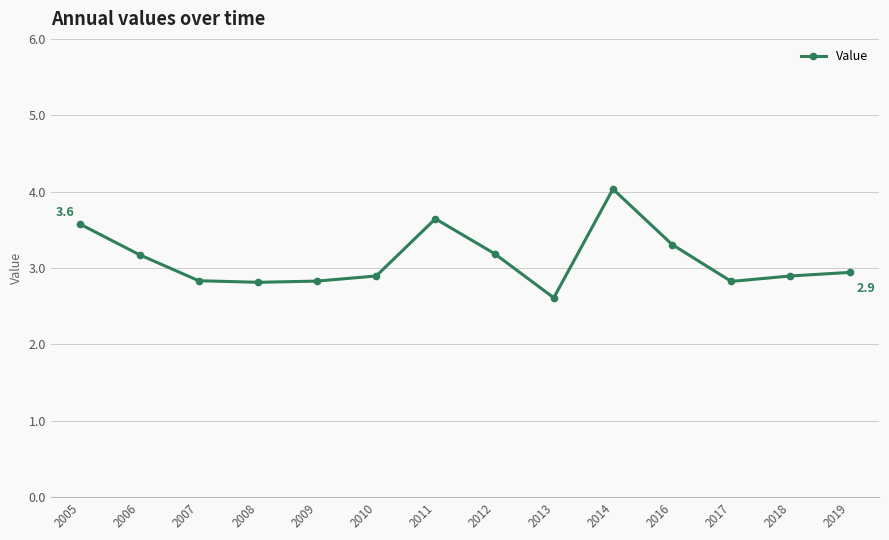

Does the chart have visible grid lines?

Yes